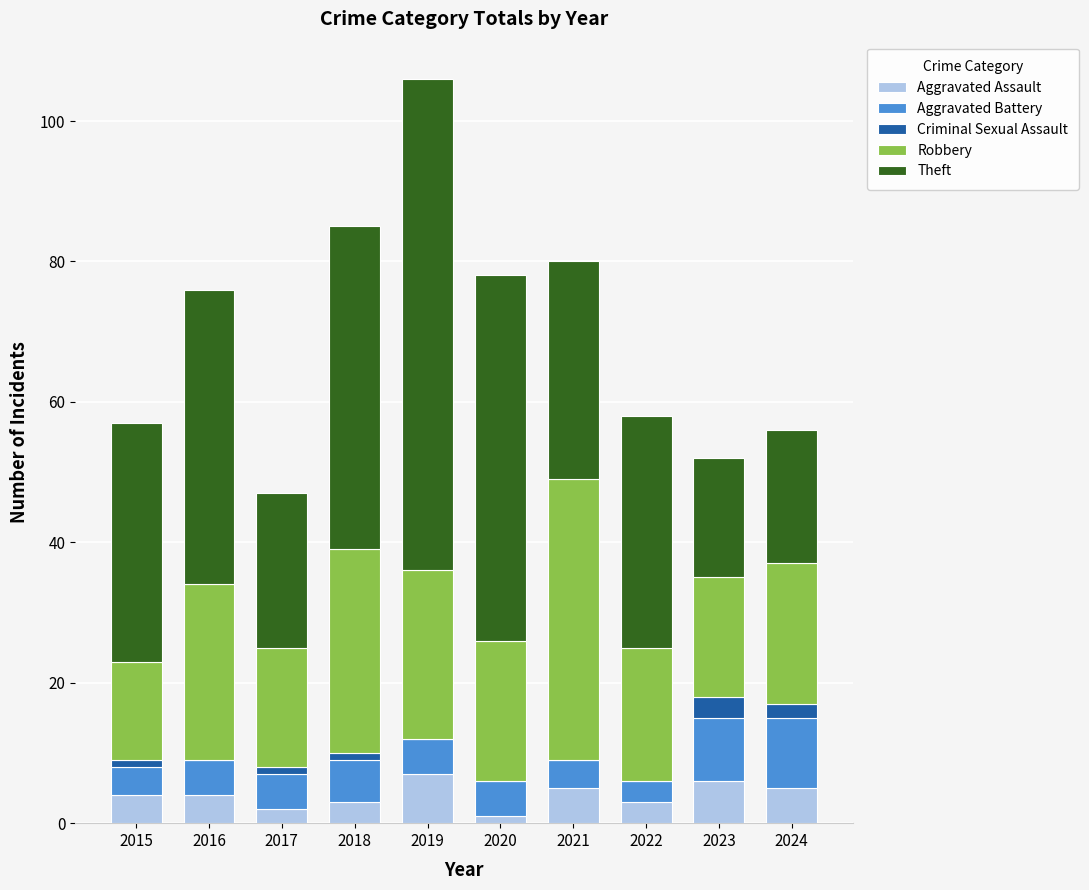

What is the total value across all series at 2016?

76